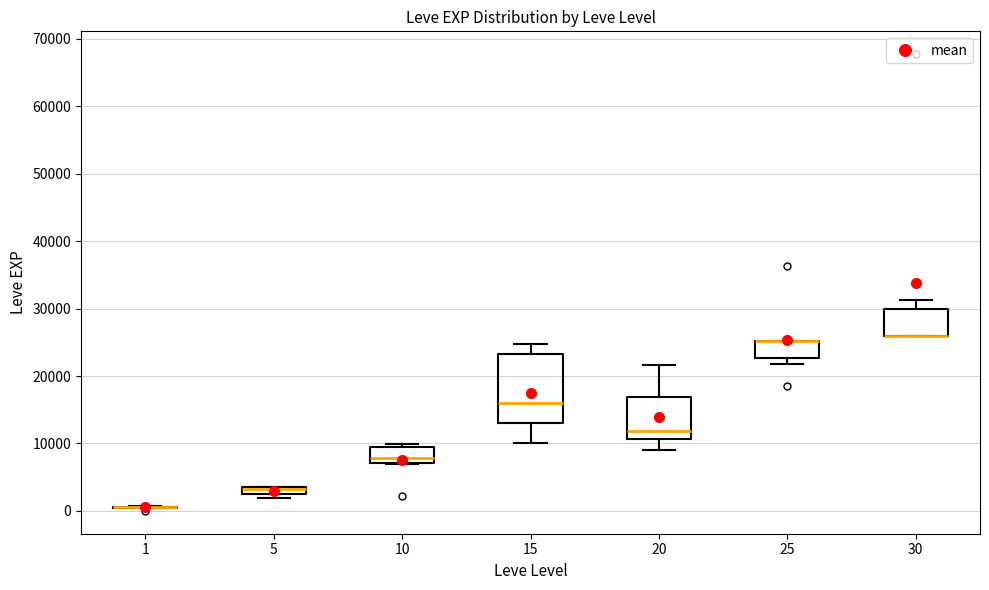

Where is the lower edge of the box at x = 5 on the y-axis? The values are not printed on the chart, so give them approximately, as read against the axis.

2000